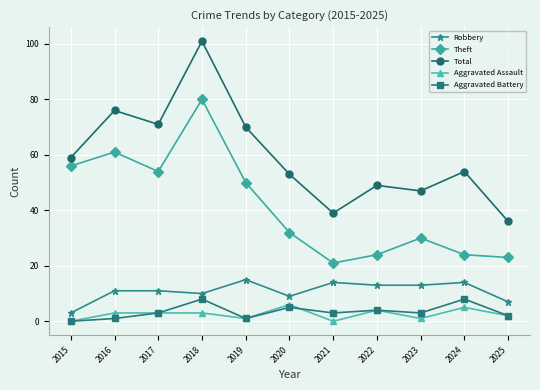

Which series has the largest total across all categories?

Total